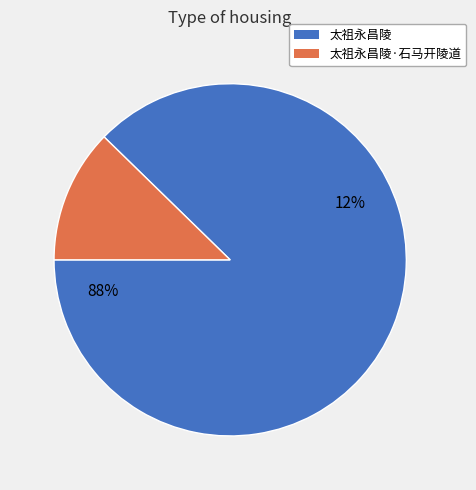

To the nearest percent, what is the difference between the largest and smallest slice percentages?

75%